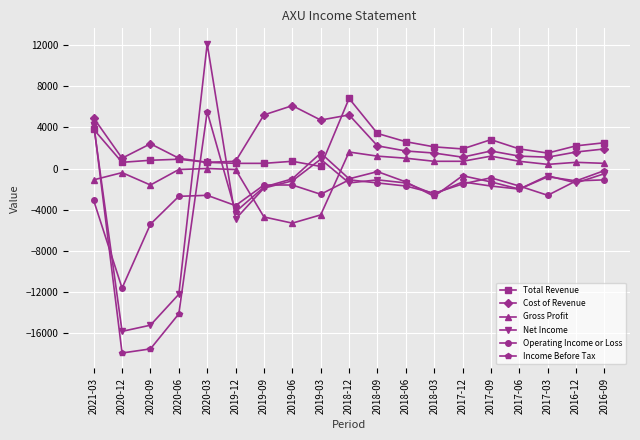

How many data points in Net Income are above -1400?

8